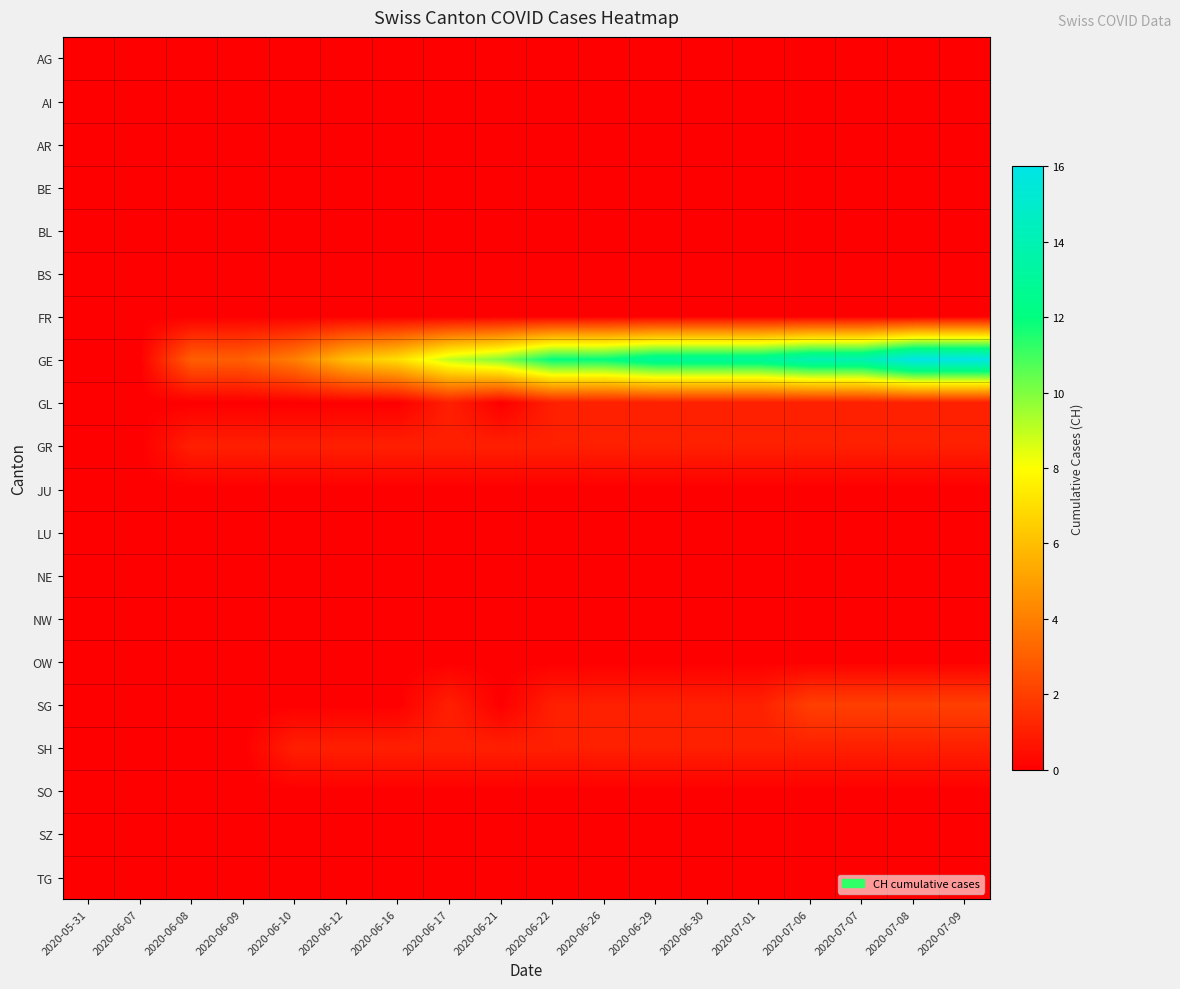

Reading right to left, list all the values displayed in this chart.

AG: 2020-07-09=0	2020-07-08=0	2020-07-07=0	2020-07-06=0	2020-07-01=0	2020-06-30=0	2020-06-29=0	2020-06-26=0	2020-06-22=0	2020-06-21=0	2020-06-17=0	2020-06-16=0	2020-06-12=0	2020-06-10=0	2020-06-09=0	2020-06-08=0	2020-06-07=0	2020-05-31=0
AI: 2020-07-09=0	2020-07-08=0	2020-07-07=0	2020-07-06=0	2020-07-01=0	2020-06-30=0	2020-06-29=0	2020-06-26=0	2020-06-22=0	2020-06-21=0	2020-06-17=0	2020-06-16=0	2020-06-12=0	2020-06-10=0	2020-06-09=0	2020-06-08=0	2020-06-07=0	2020-05-31=0
AR: 2020-07-09=0	2020-07-08=0	2020-07-07=0	2020-07-06=0	2020-07-01=0	2020-06-30=0	2020-06-29=0	2020-06-26=0	2020-06-22=0	2020-06-21=0	2020-06-17=0	2020-06-16=0	2020-06-12=0	2020-06-10=0	2020-06-09=0	2020-06-08=0	2020-06-07=0	2020-05-31=0
BE: 2020-07-09=0	2020-07-08=0	2020-07-07=0	2020-07-06=0	2020-07-01=0	2020-06-30=0	2020-06-29=0	2020-06-26=0	2020-06-22=0	2020-06-21=0	2020-06-17=0	2020-06-16=0	2020-06-12=0	2020-06-10=0	2020-06-09=0	2020-06-08=0	2020-06-07=0	2020-05-31=0
BL: 2020-07-09=0	2020-07-08=0	2020-07-07=0	2020-07-06=0	2020-07-01=0	2020-06-30=0	2020-06-29=0	2020-06-26=0	2020-06-22=0	2020-06-21=0	2020-06-17=0	2020-06-16=0	2020-06-12=0	2020-06-10=0	2020-06-09=0	2020-06-08=0	2020-06-07=0	2020-05-31=0
BS: 2020-07-09=0	2020-07-08=0	2020-07-07=0	2020-07-06=0	2020-07-01=0	2020-06-30=0	2020-06-29=0	2020-06-26=0	2020-06-22=0	2020-06-21=0	2020-06-17=0	2020-06-16=0	2020-06-12=0	2020-06-10=0	2020-06-09=0	2020-06-08=0	2020-06-07=0	2020-05-31=0
FR: 2020-07-09=0	2020-07-08=0	2020-07-07=0	2020-07-06=0	2020-07-01=0	2020-06-30=0	2020-06-29=0	2020-06-26=0	2020-06-22=0	2020-06-21=0	2020-06-17=0	2020-06-16=0	2020-06-12=0	2020-06-10=0	2020-06-09=0	2020-06-08=0	2020-06-07=0	2020-05-31=0
GE: 2020-07-09=16	2020-07-08=16	2020-07-07=14	2020-07-06=14	2020-07-01=13	2020-06-30=13	2020-06-29=13	2020-06-26=12	2020-06-22=12	2020-06-21=10	2020-06-17=9	2020-06-16=7	2020-06-12=6	2020-06-10=4	2020-06-09=3	2020-06-08=3	2020-06-07=0	2020-05-31=0
GL: 2020-07-09=1	2020-07-08=1	2020-07-07=1	2020-07-06=1	2020-07-01=1	2020-06-30=1	2020-06-29=1	2020-06-26=1	2020-06-22=1	2020-06-21=0	2020-06-17=1	2020-06-16=0	2020-06-12=0	2020-06-10=0	2020-06-09=0	2020-06-08=0	2020-06-07=0	2020-05-31=0
GR: 2020-07-09=1	2020-07-08=1	2020-07-07=1	2020-07-06=1	2020-07-01=1	2020-06-30=1	2020-06-29=1	2020-06-26=1	2020-06-22=1	2020-06-21=1	2020-06-17=1	2020-06-16=1	2020-06-12=1	2020-06-10=1	2020-06-09=1	2020-06-08=1	2020-06-07=0	2020-05-31=0
JU: 2020-07-09=0	2020-07-08=0	2020-07-07=0	2020-07-06=0	2020-07-01=0	2020-06-30=0	2020-06-29=0	2020-06-26=0	2020-06-22=0	2020-06-21=0	2020-06-17=0	2020-06-16=0	2020-06-12=0	2020-06-10=0	2020-06-09=0	2020-06-08=0	2020-06-07=0	2020-05-31=0
LU: 2020-07-09=0	2020-07-08=0	2020-07-07=0	2020-07-06=0	2020-07-01=0	2020-06-30=0	2020-06-29=0	2020-06-26=0	2020-06-22=0	2020-06-21=0	2020-06-17=0	2020-06-16=0	2020-06-12=0	2020-06-10=0	2020-06-09=0	2020-06-08=0	2020-06-07=0	2020-05-31=0
NE: 2020-07-09=0	2020-07-08=0	2020-07-07=0	2020-07-06=0	2020-07-01=0	2020-06-30=0	2020-06-29=0	2020-06-26=0	2020-06-22=0	2020-06-21=0	2020-06-17=0	2020-06-16=0	2020-06-12=0	2020-06-10=0	2020-06-09=0	2020-06-08=0	2020-06-07=0	2020-05-31=0
NW: 2020-07-09=0	2020-07-08=0	2020-07-07=0	2020-07-06=0	2020-07-01=0	2020-06-30=0	2020-06-29=0	2020-06-26=0	2020-06-22=0	2020-06-21=0	2020-06-17=0	2020-06-16=0	2020-06-12=0	2020-06-10=0	2020-06-09=0	2020-06-08=0	2020-06-07=0	2020-05-31=0
OW: 2020-07-09=0	2020-07-08=0	2020-07-07=0	2020-07-06=0	2020-07-01=0	2020-06-30=0	2020-06-29=0	2020-06-26=0	2020-06-22=0	2020-06-21=0	2020-06-17=0	2020-06-16=0	2020-06-12=0	2020-06-10=0	2020-06-09=0	2020-06-08=0	2020-06-07=0	2020-05-31=0
SG: 2020-07-09=2	2020-07-08=2	2020-07-07=2	2020-07-06=2	2020-07-01=1	2020-06-30=1	2020-06-29=1	2020-06-26=1	2020-06-22=1	2020-06-21=0	2020-06-17=1	2020-06-16=0	2020-06-12=0	2020-06-10=0	2020-06-09=0	2020-06-08=0	2020-06-07=0	2020-05-31=0
SH: 2020-07-09=1	2020-07-08=1	2020-07-07=1	2020-07-06=1	2020-07-01=1	2020-06-30=1	2020-06-29=1	2020-06-26=1	2020-06-22=1	2020-06-21=1	2020-06-17=1	2020-06-16=1	2020-06-12=1	2020-06-10=1	2020-06-09=0	2020-06-08=0	2020-06-07=0	2020-05-31=0
SO: 2020-07-09=0	2020-07-08=0	2020-07-07=0	2020-07-06=0	2020-07-01=0	2020-06-30=0	2020-06-29=0	2020-06-26=0	2020-06-22=0	2020-06-21=0	2020-06-17=0	2020-06-16=0	2020-06-12=0	2020-06-10=0	2020-06-09=0	2020-06-08=0	2020-06-07=0	2020-05-31=0
SZ: 2020-07-09=0	2020-07-08=0	2020-07-07=0	2020-07-06=0	2020-07-01=0	2020-06-30=0	2020-06-29=0	2020-06-26=0	2020-06-22=0	2020-06-21=0	2020-06-17=0	2020-06-16=0	2020-06-12=0	2020-06-10=0	2020-06-09=0	2020-06-08=0	2020-06-07=0	2020-05-31=0
TG: 2020-07-09=0	2020-07-08=0	2020-07-07=0	2020-07-06=0	2020-07-01=0	2020-06-30=0	2020-06-29=0	2020-06-26=0	2020-06-22=0	2020-06-21=0	2020-06-17=0	2020-06-16=0	2020-06-12=0	2020-06-10=0	2020-06-09=0	2020-06-08=0	2020-06-07=0	2020-05-31=0